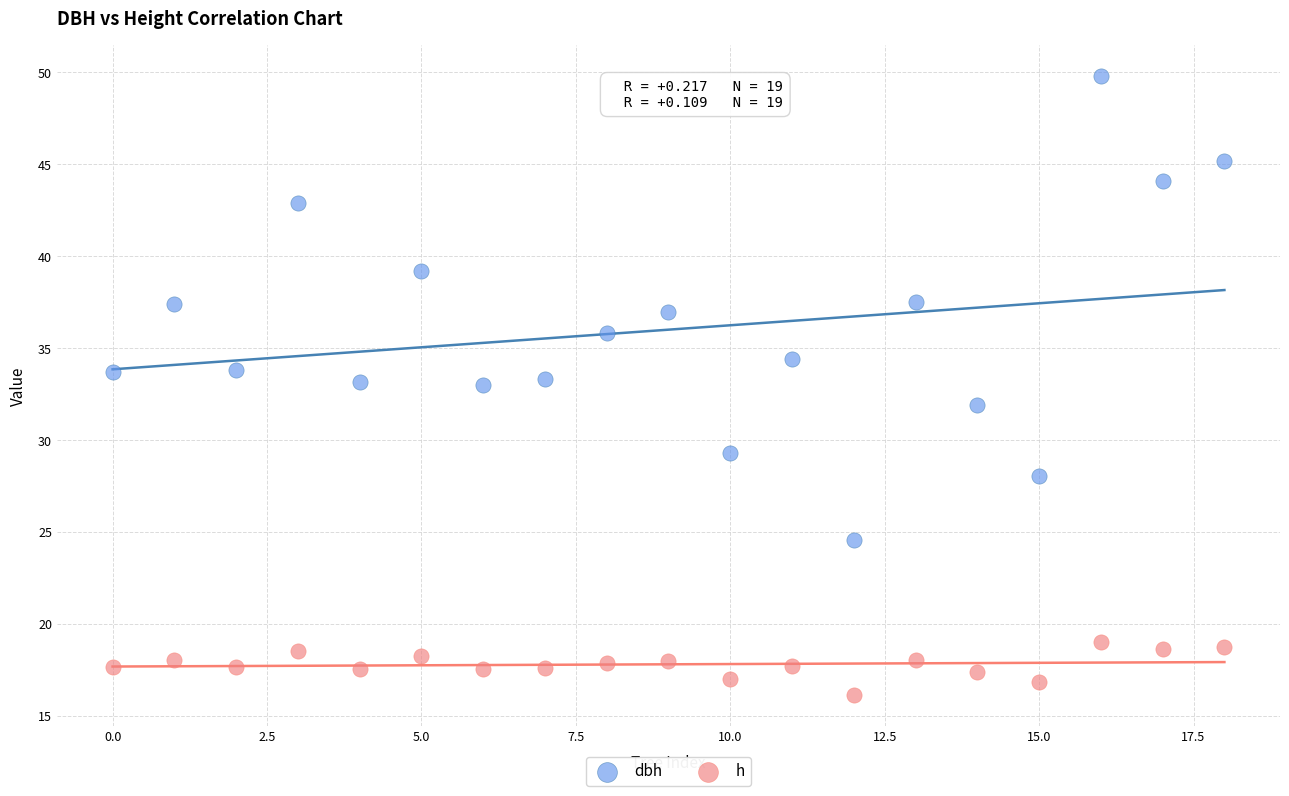

Which series has the widest spread of Y values?

dbh